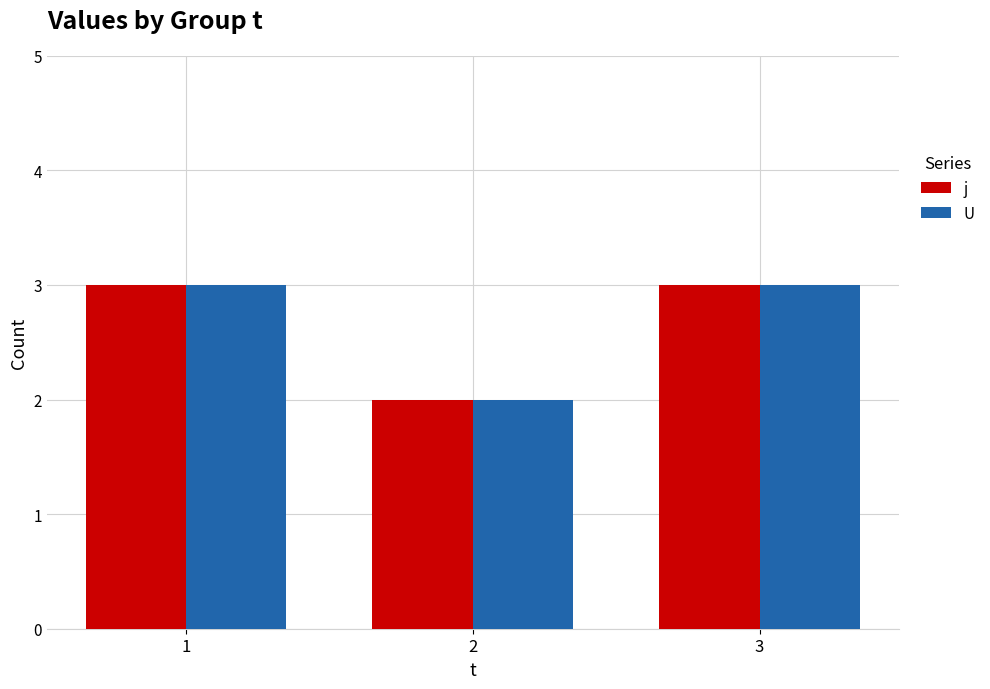

At which label is j closest to 2?

2